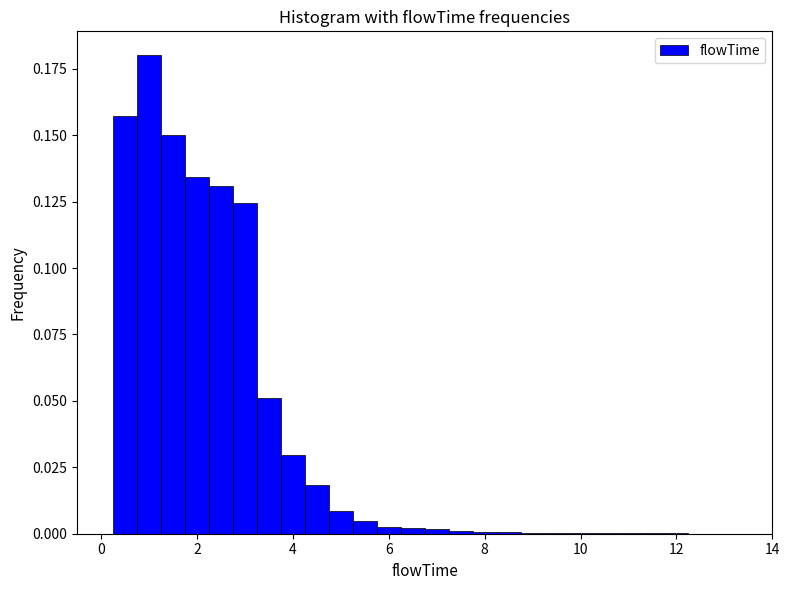

Around what value on the x-axis is the tallest bar? Give the approximate position of its centre, as read against the axis.

1.0